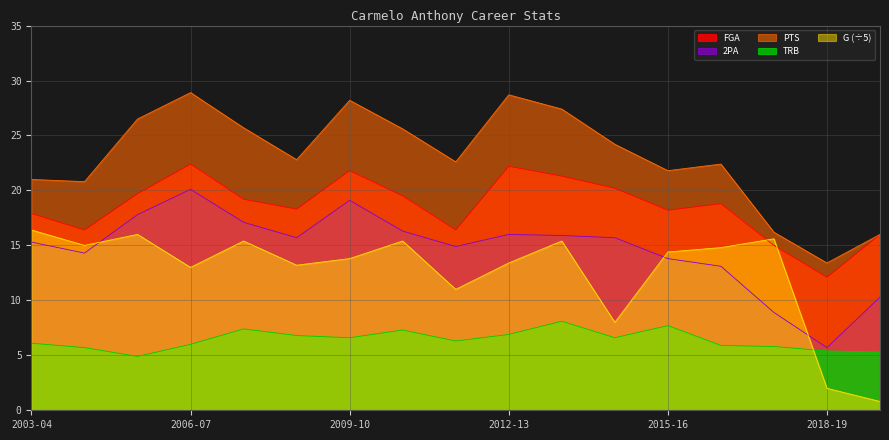

How many lines are shown in the chart?

5